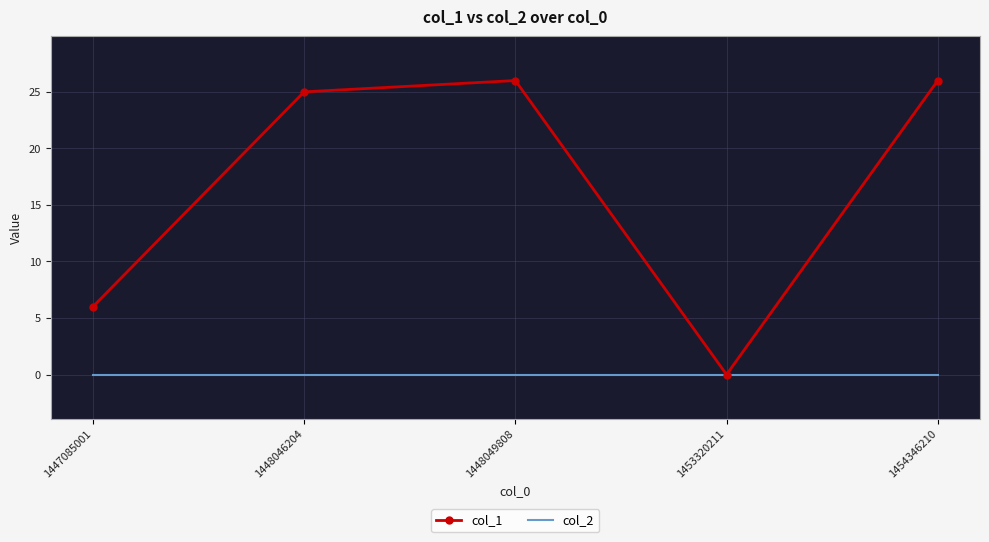

At how many categories does at least one series exceed 11?

3